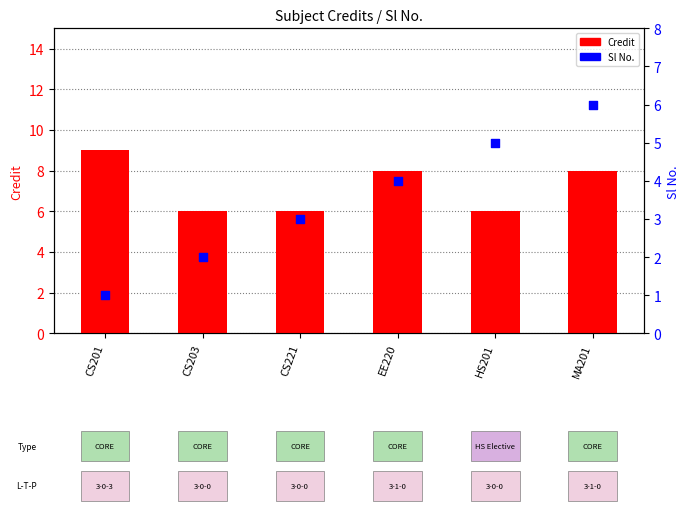

What are all the series names shown in the legend?

Credit, Sl No.